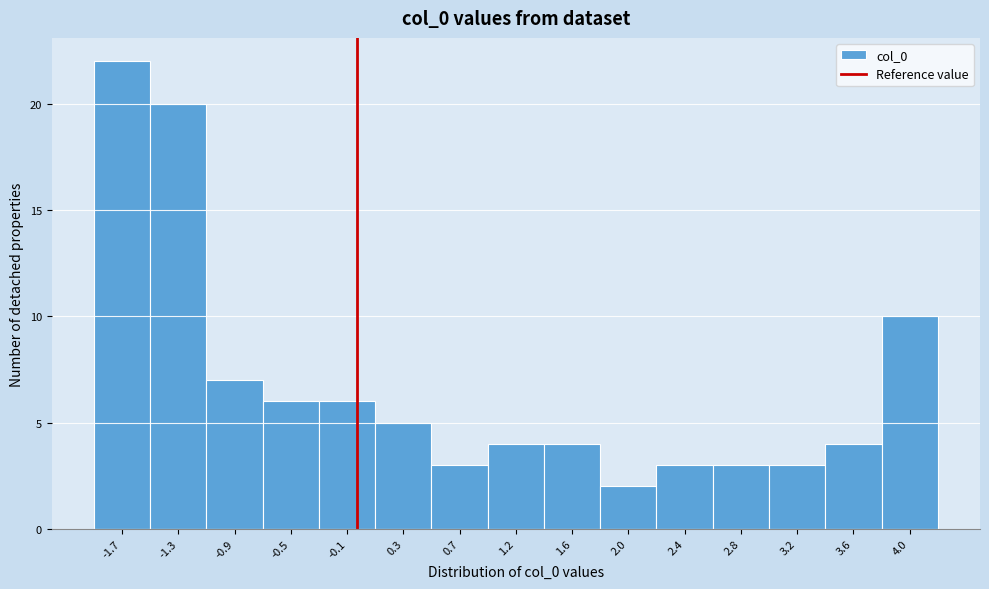

Which range on the x-axis has the tallest bar?

-1.90 to -1.50